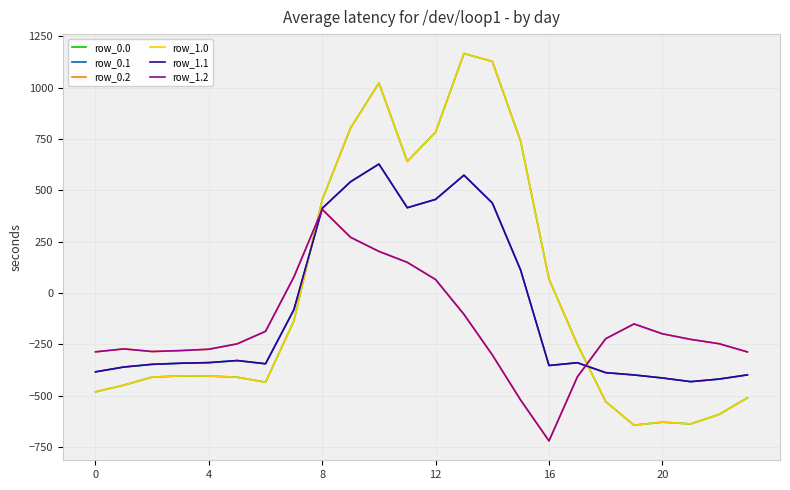

Is this an area chart (filled region under the line)?

No